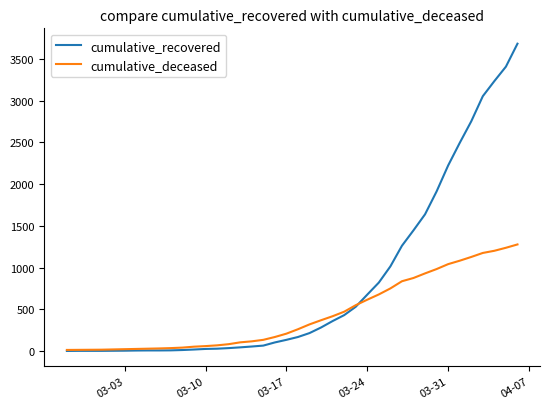

Which series has the largest total across all categories?

cumulative_recovered